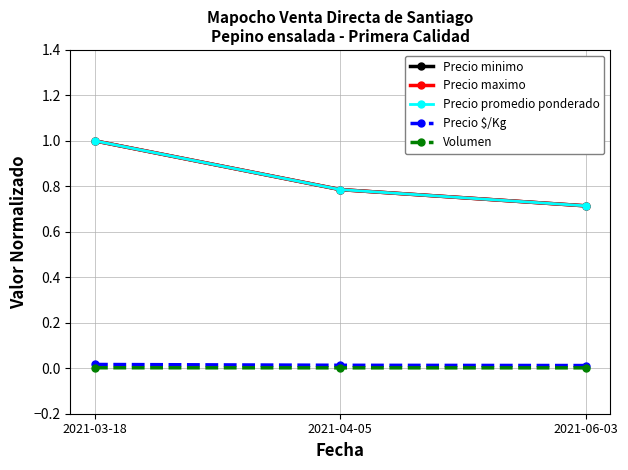

Is this an area chart (filled region under the line)?

No